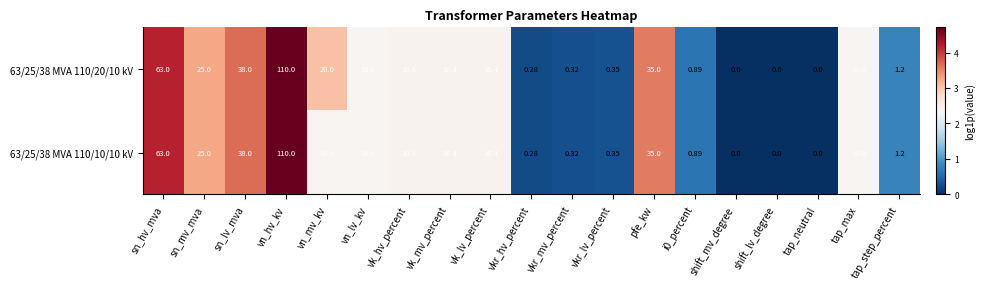

How many data points in 63/25/38 MVA 110/20/10 kV are less than 10?

8